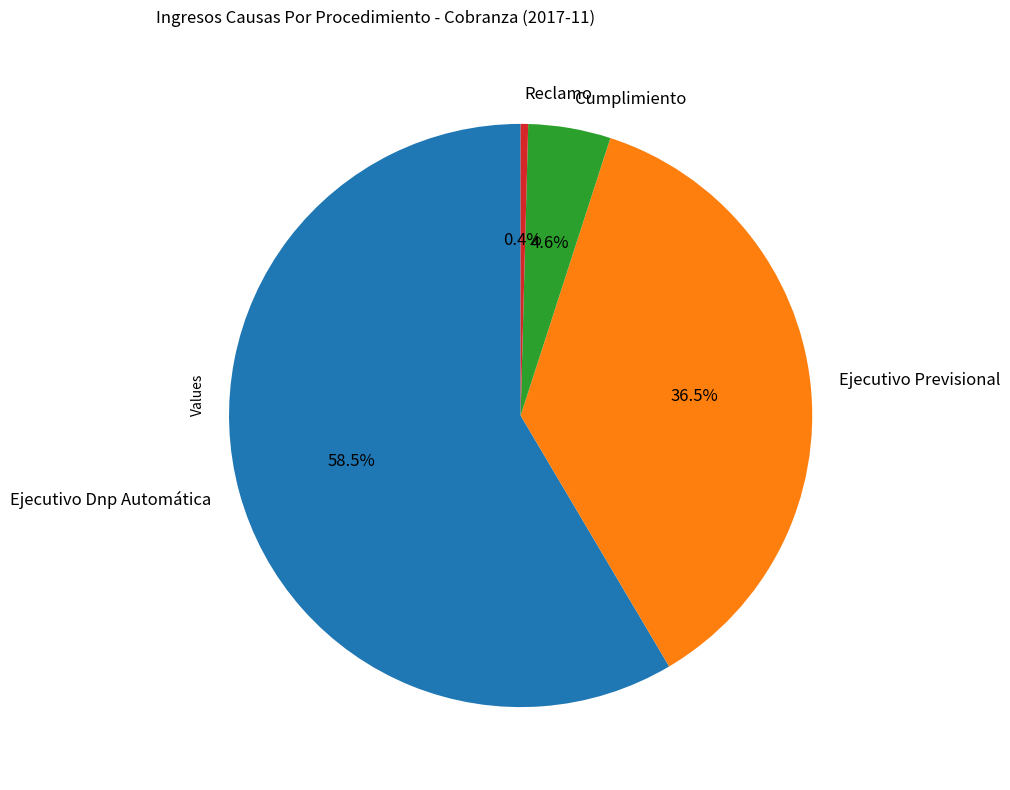

How many slices are in this pie chart?

4